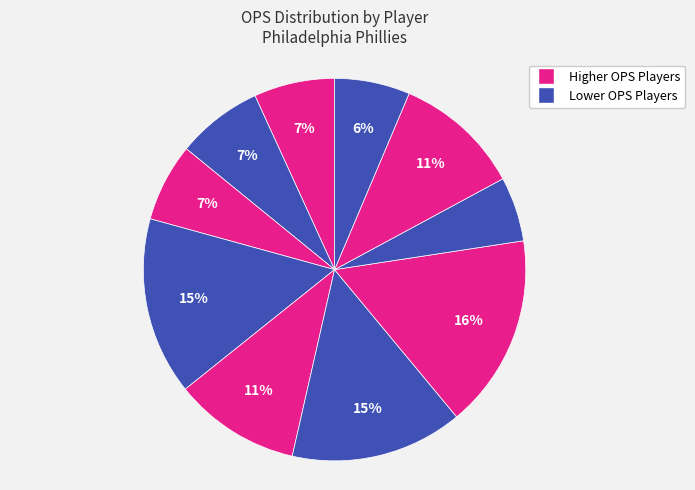

Does any single category account for the majority?

No